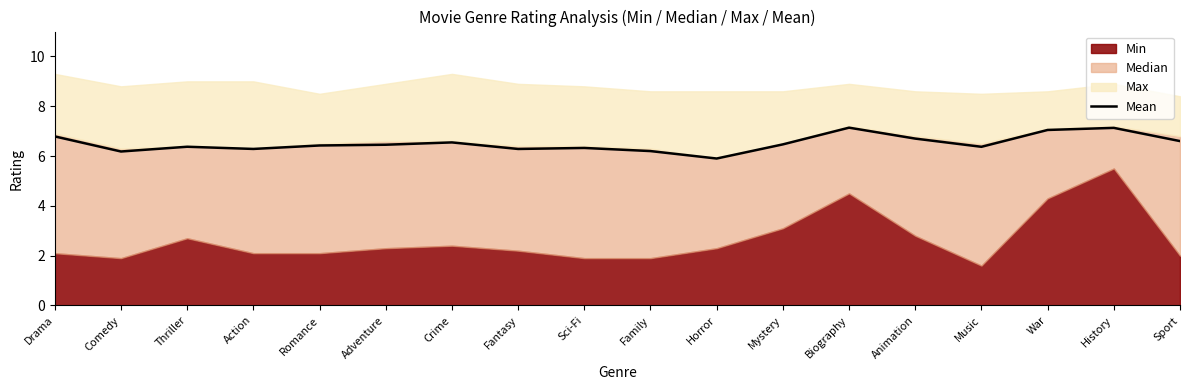

At which label does Mean reach its minimum?

Horror